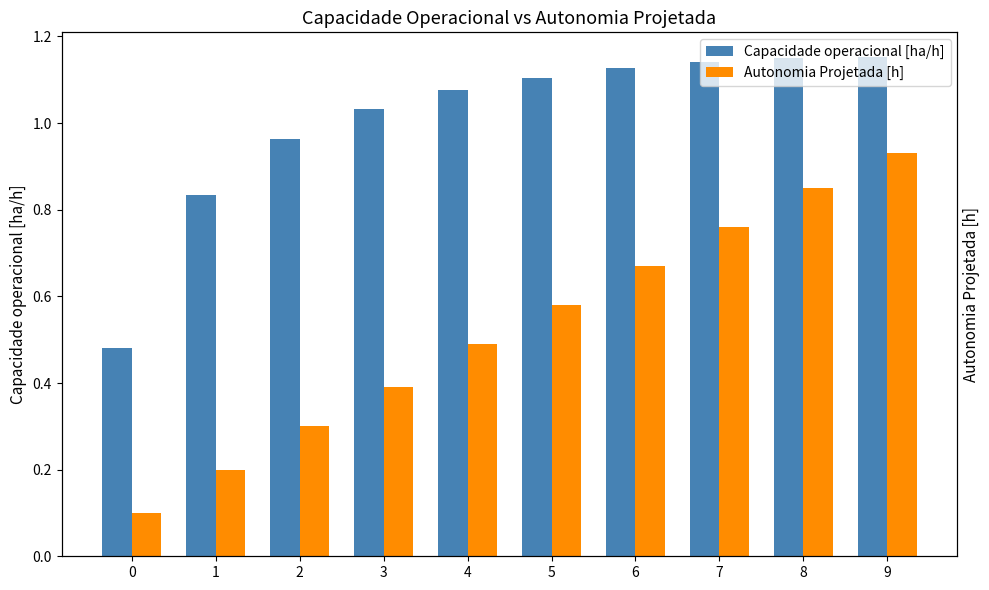

What is the spread (max minus min) of values at 8?

0.3